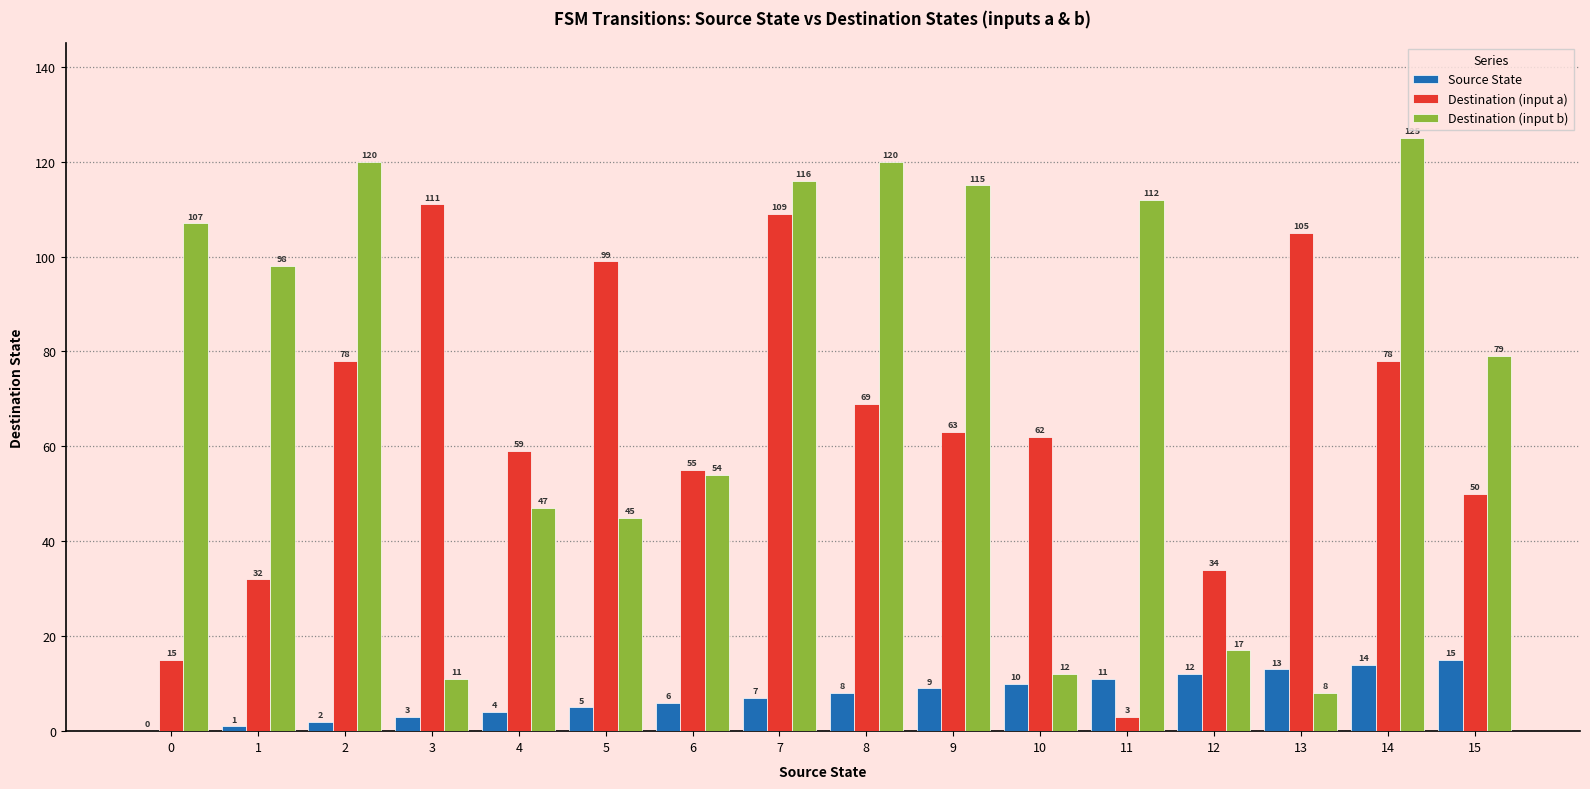

Which series has the largest range (max minus min)?

Destination (input b)